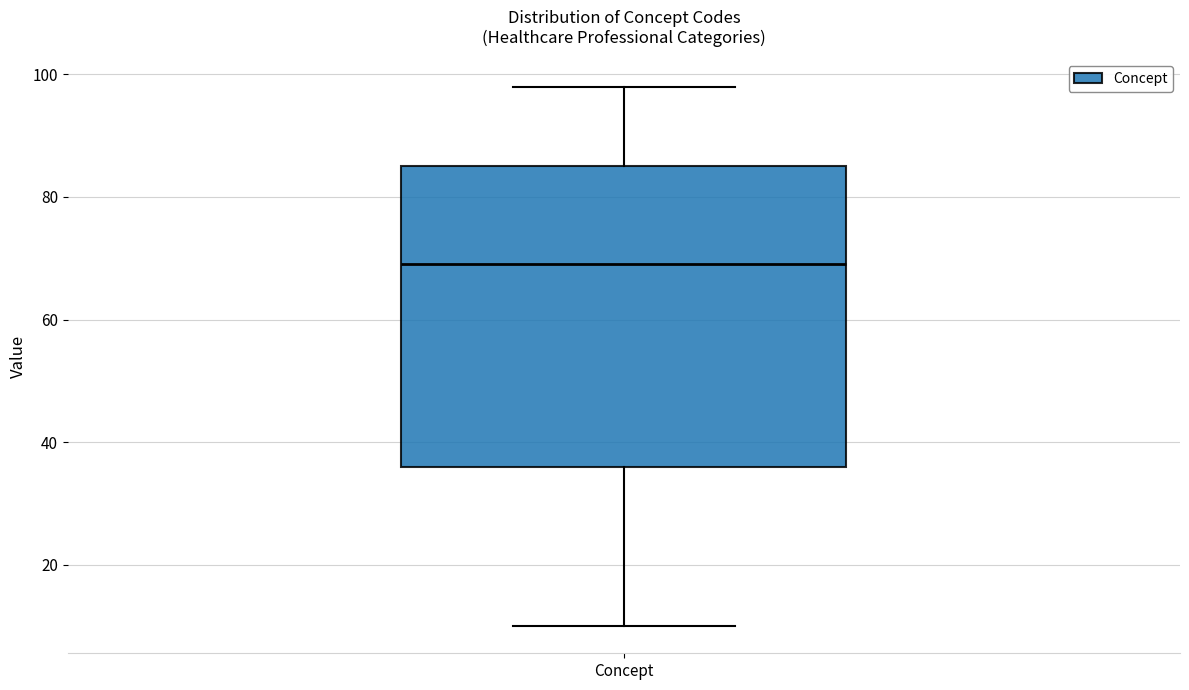

Transcribe this box plot: give where the median line is, the range the box spans, and where the two whiskers end, as read against the y-axis. The values are not printed on the chart, so give them approximately, as read against the axis.

median 70, box 36 to 86, whiskers 10 to 98